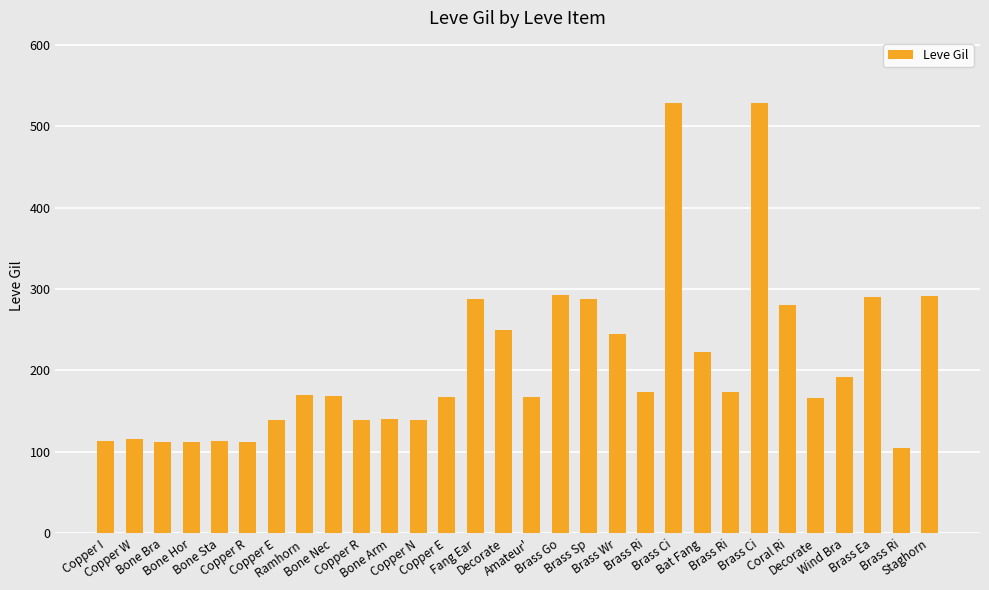

What is the approximate value at Brass Ci, to the nearest 50?

550